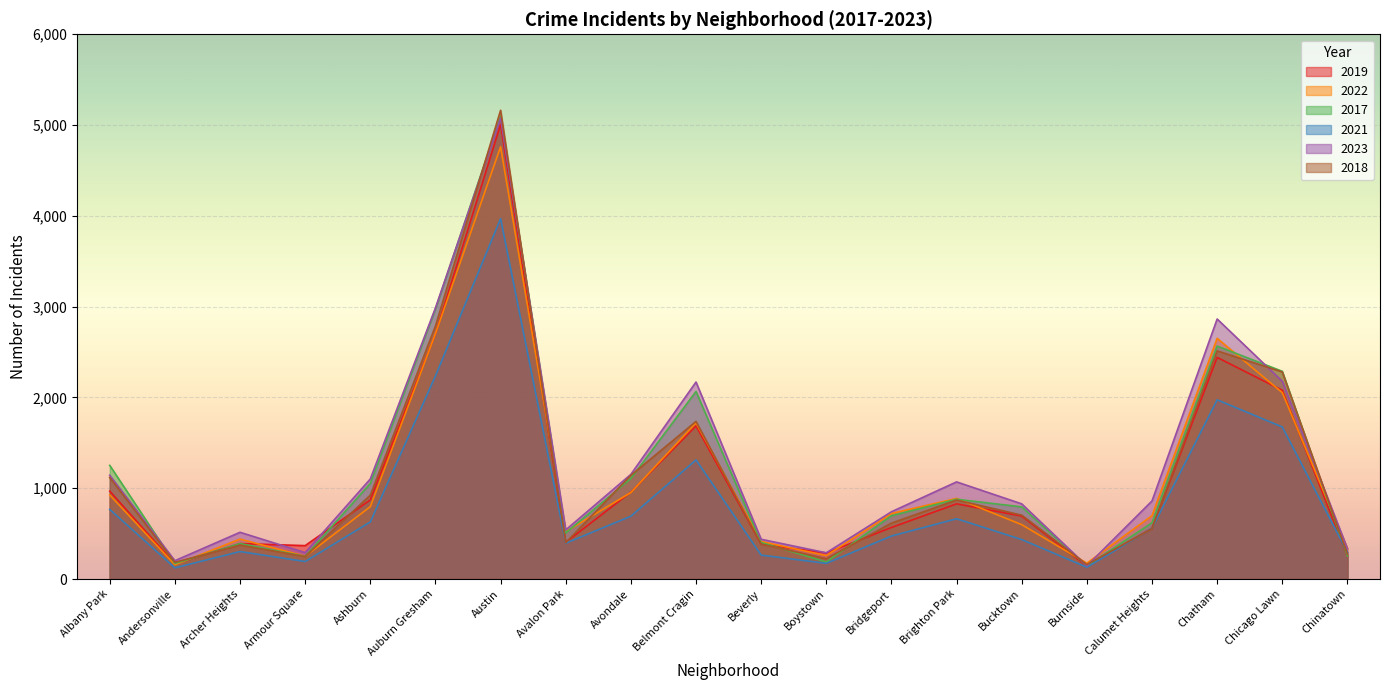

Read the 2017 value at Ashburn, to the nearest 100.

1100